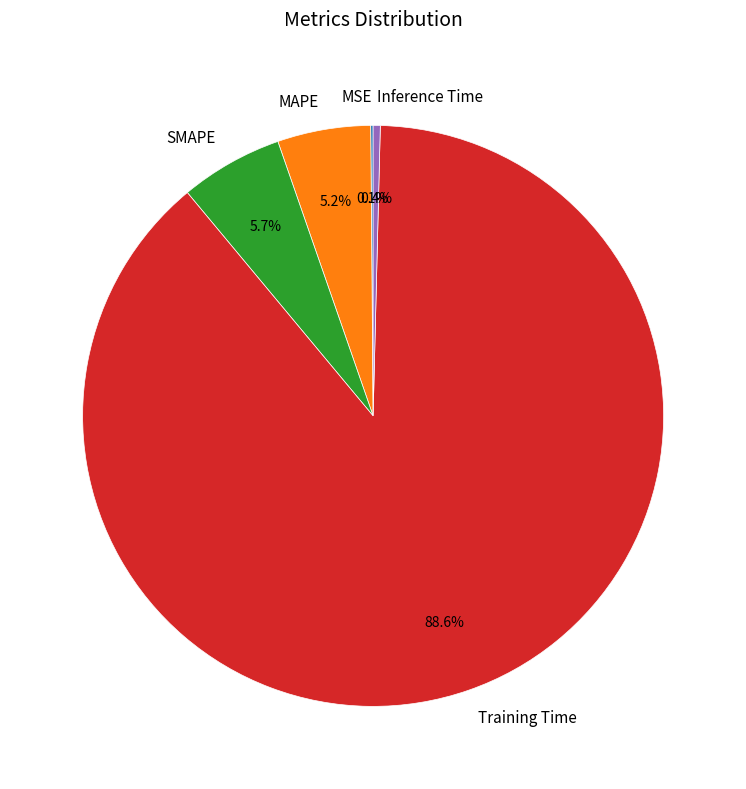

What percentage is the SMAPE slice, to the nearest percent?

6%